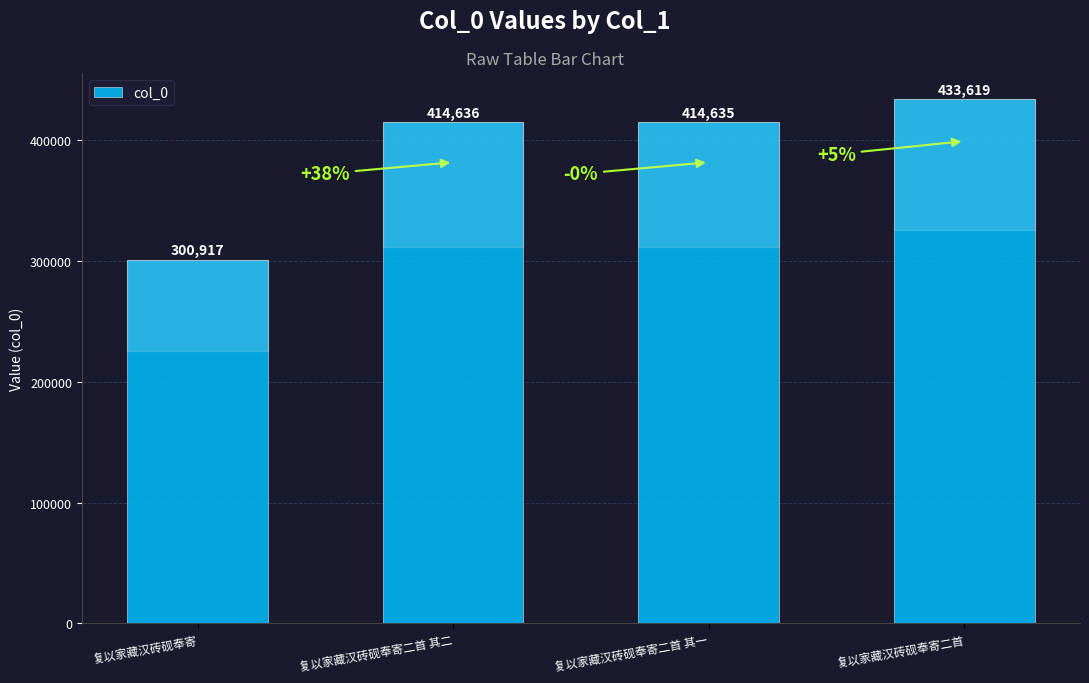

Between 复以家藏汉砖砚奉寄 and 复以家藏汉砖砚奉寄二首, which is larger?

复以家藏汉砖砚奉寄二首